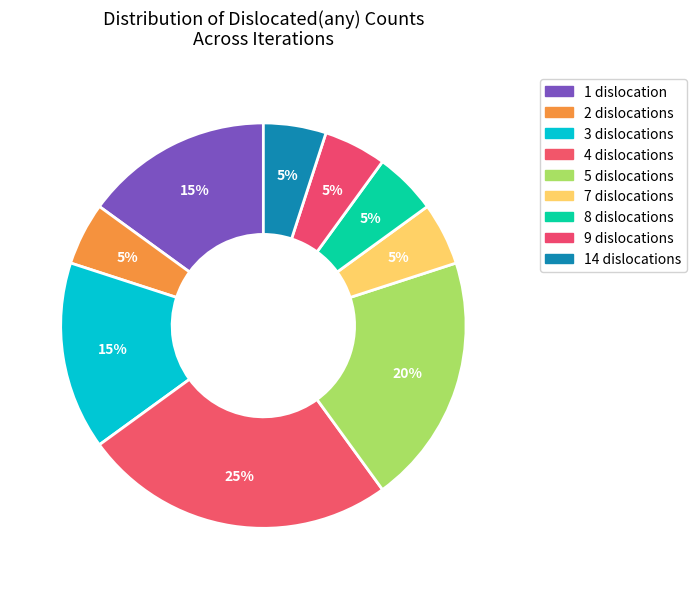

Which category has the biggest portion of the pie?

4 dislocations